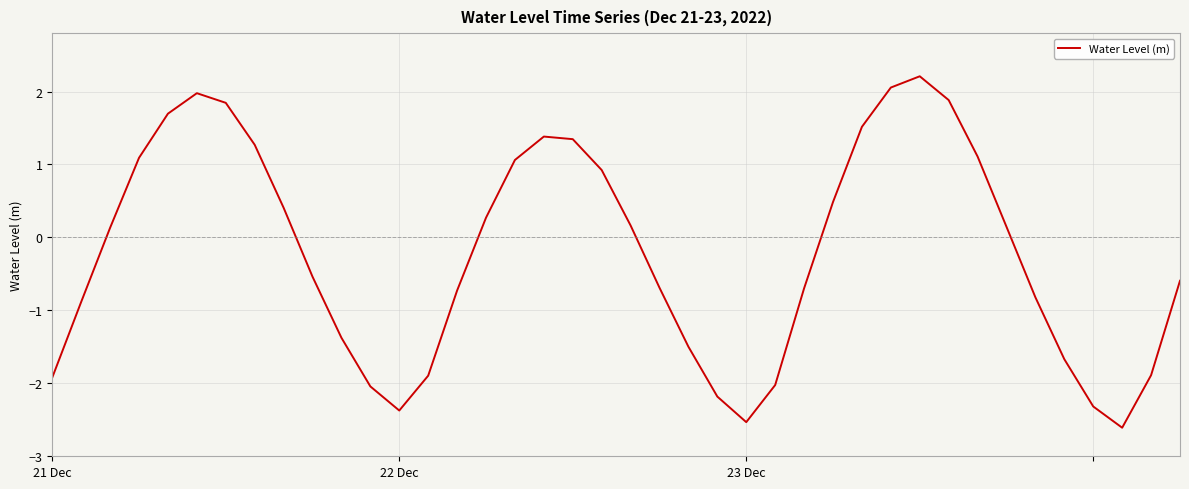

What is the greatest value displayed?

2.2